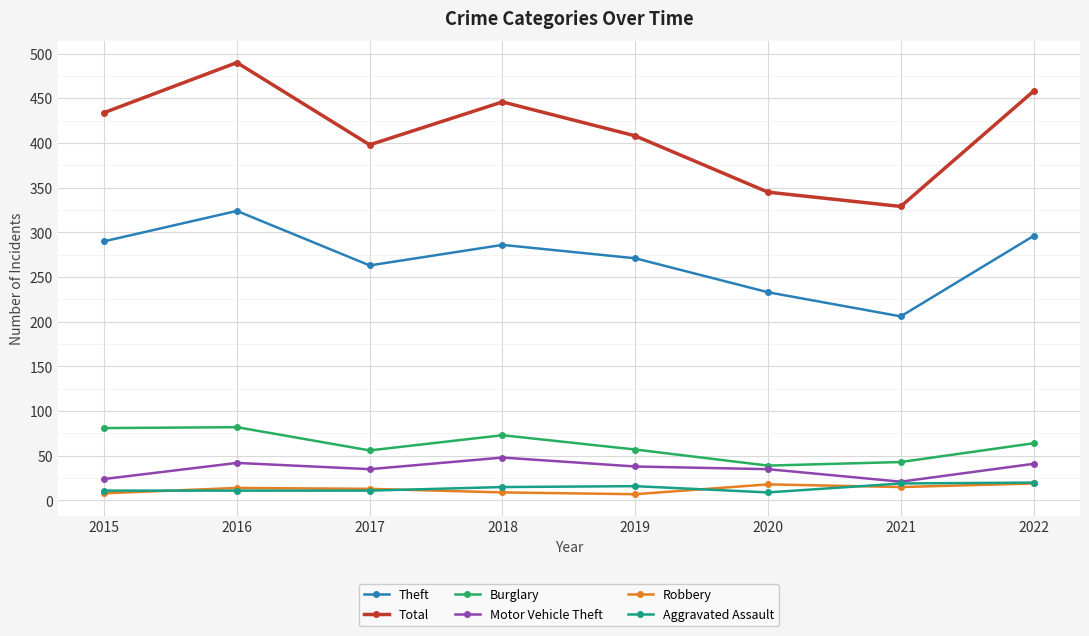

What is the difference between the highest and lowest values at 2019?

401